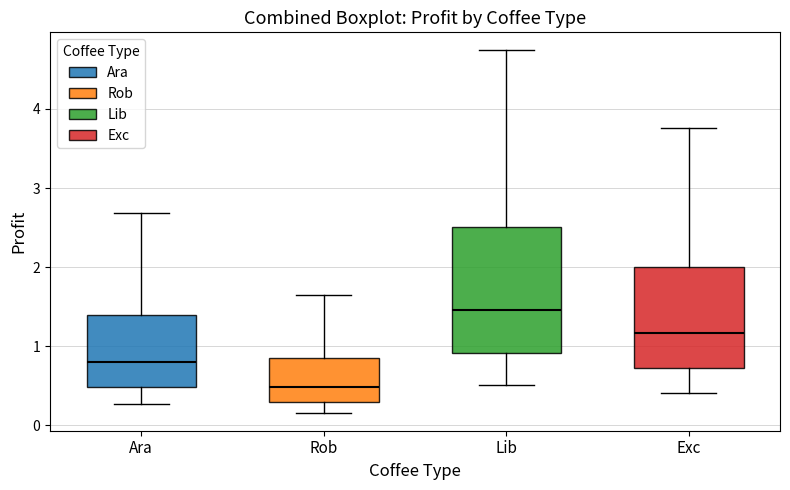

Comparing the boxes themselves (not the whiskers), which one is the tallest?

Lib